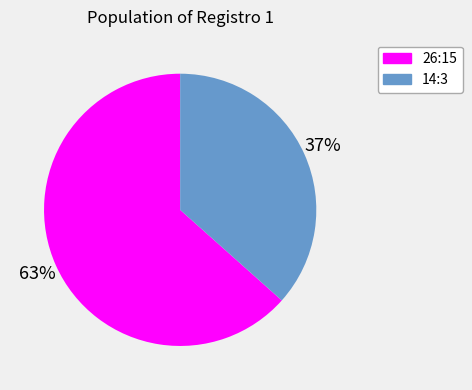

Count the number of slices in the pie.

2